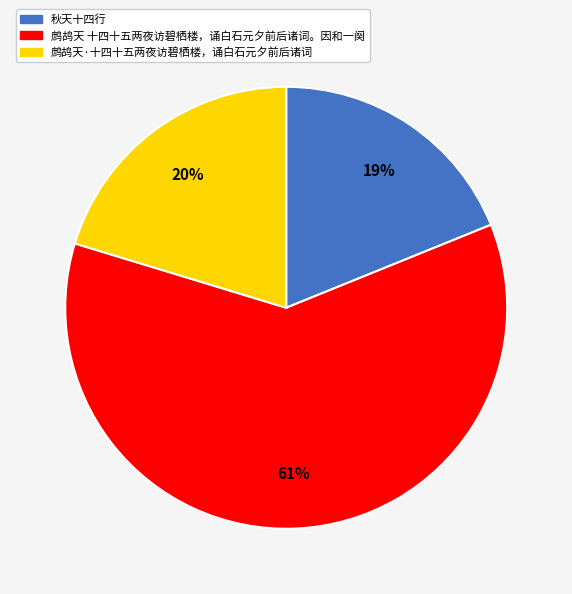

Combined, do 鹧鸪天·十四十五两夜访碧栖楼，诵白石元夕前后诸词 and 鹧鸪天 十四十五两夜访碧栖楼，诵白石元夕前后诸词。因和一阕 account for over 50%?

Yes